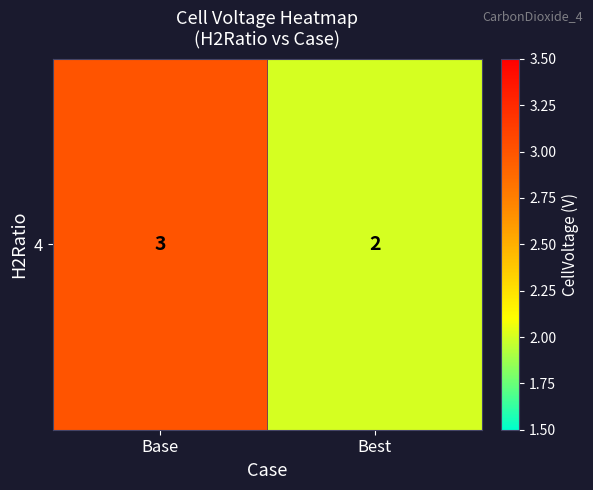

Reading left to right, extract all data points from this chart.

3	2